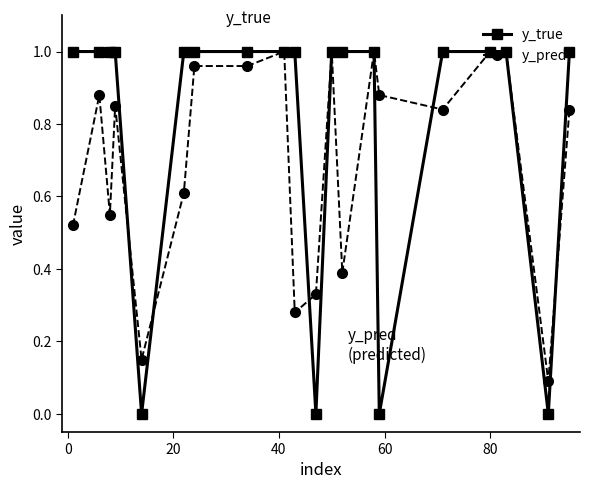

Which series has the largest total across all categories?

y_true